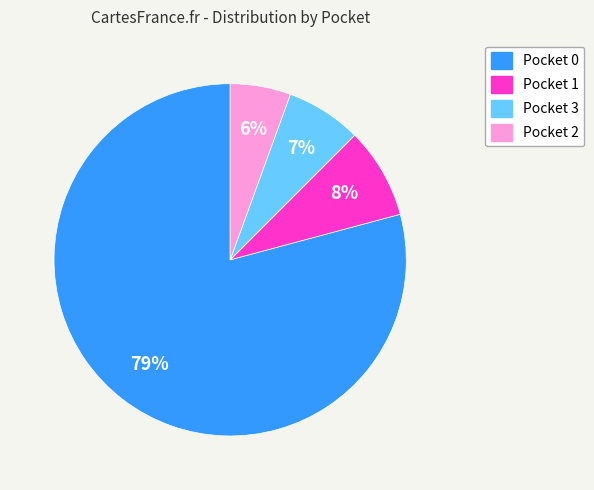

Is there a majority slice in this chart?

Yes